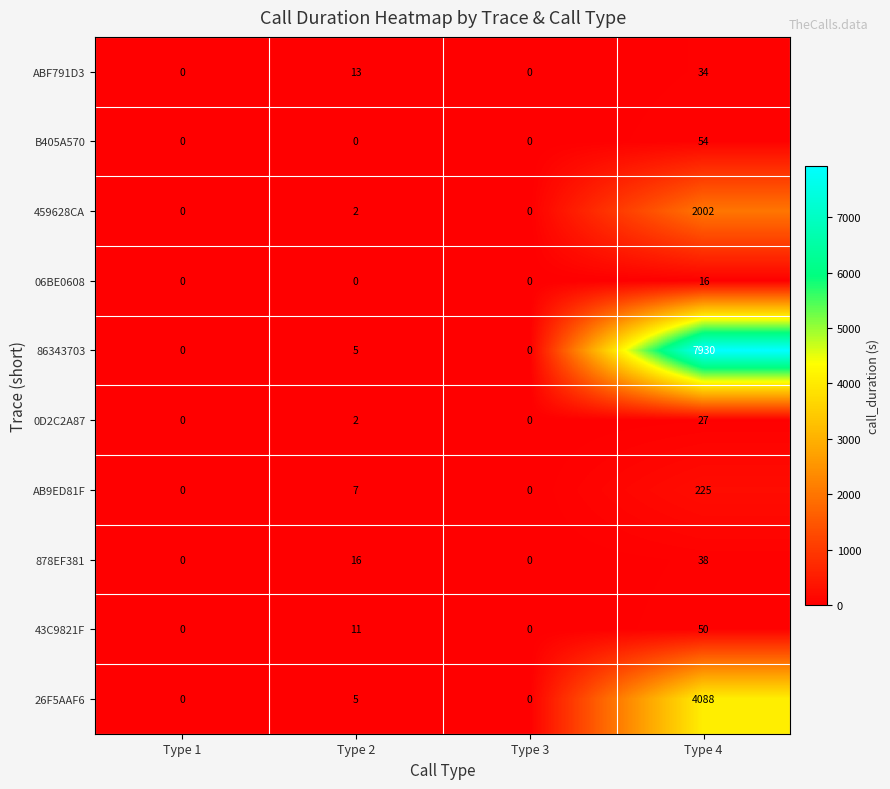

List the series in order of their peak value, highest first.

86343703, 26F5AAF6, 459628CA, AB9ED81F, B405A570, 43C9821F, 878EF381, ABF791D3, 0D2C2A87, 06BE0608